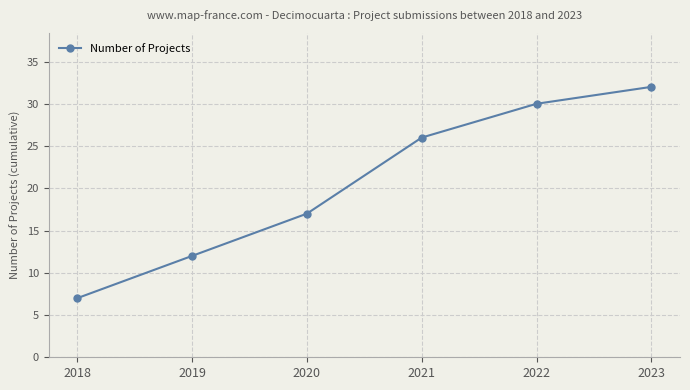

What is the average value?

21